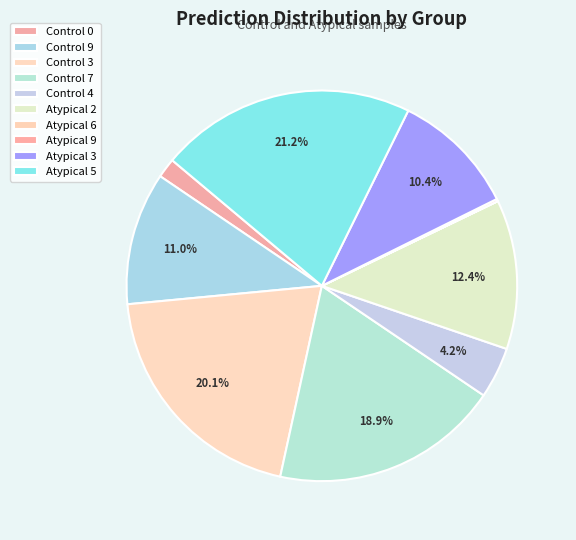

What portion of the pie excludes Atypical 3?

89.6%